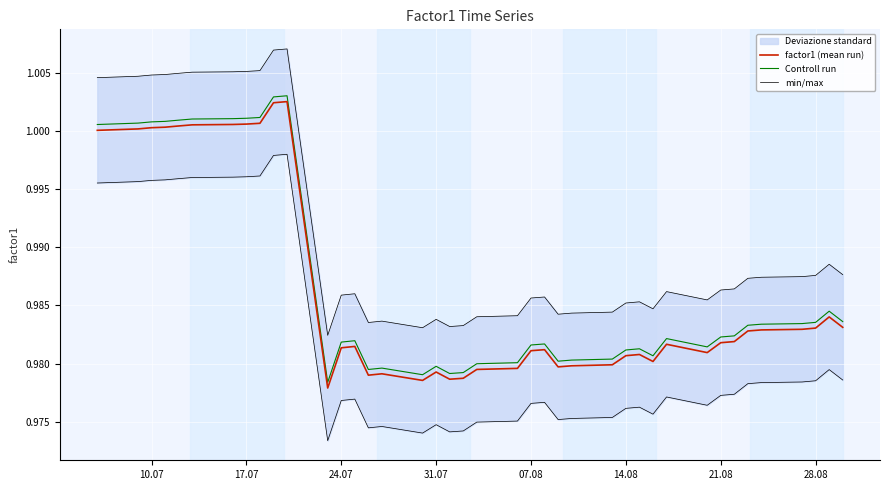

Is it true that Controll run equals 0.2 at 14.08?

False